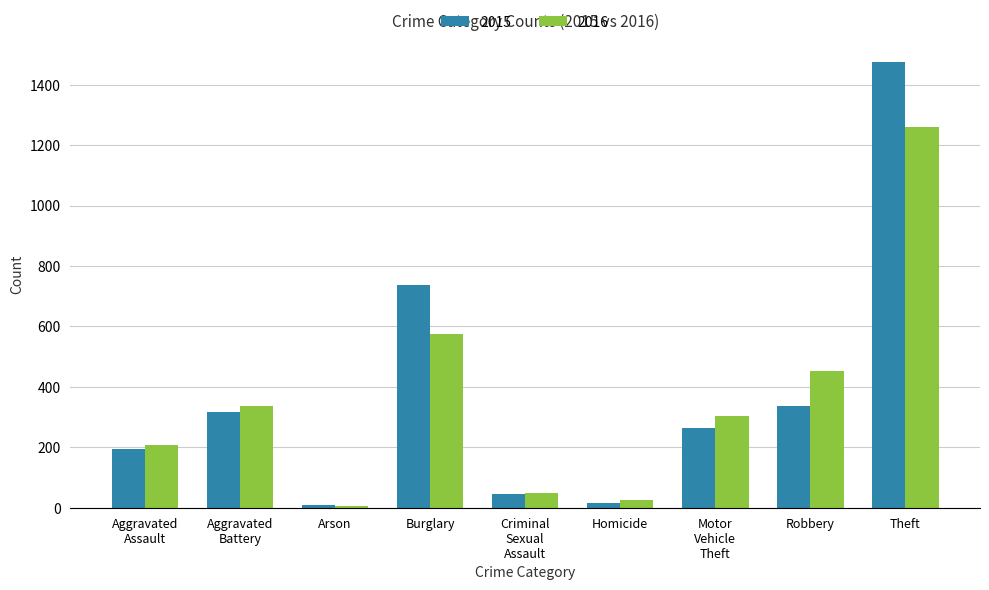

What is the value of the 2016 bar at the 9th from the left?

1259